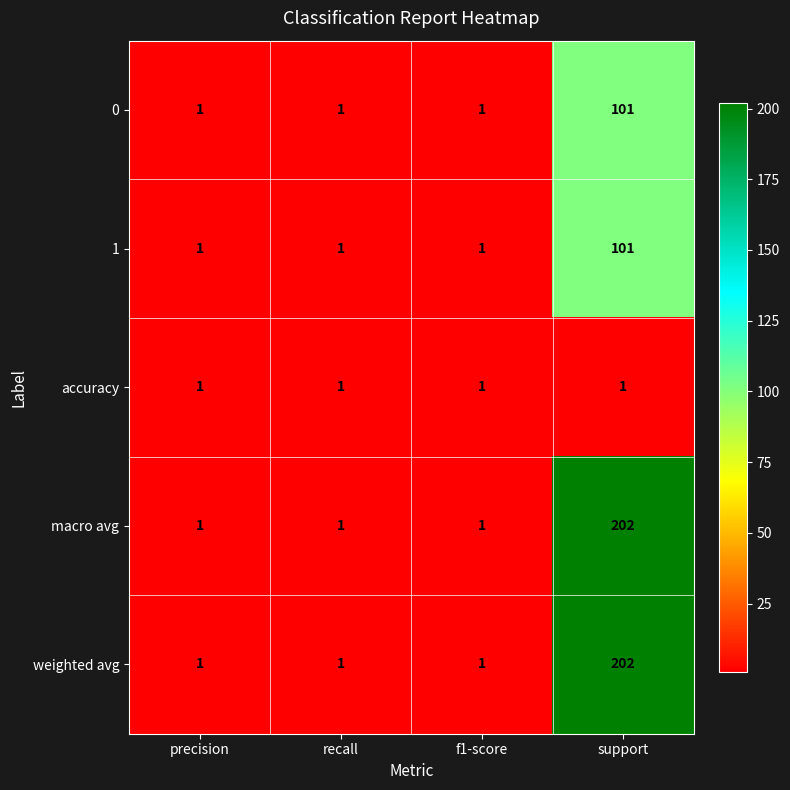

Reading right to left, what are all the values shown in this chart?

0: 101	1	1	1
1: 101	1	1	1
accuracy: 1	1	1	1
macro avg: 202	1	1	1
weighted avg: 202	1	1	1